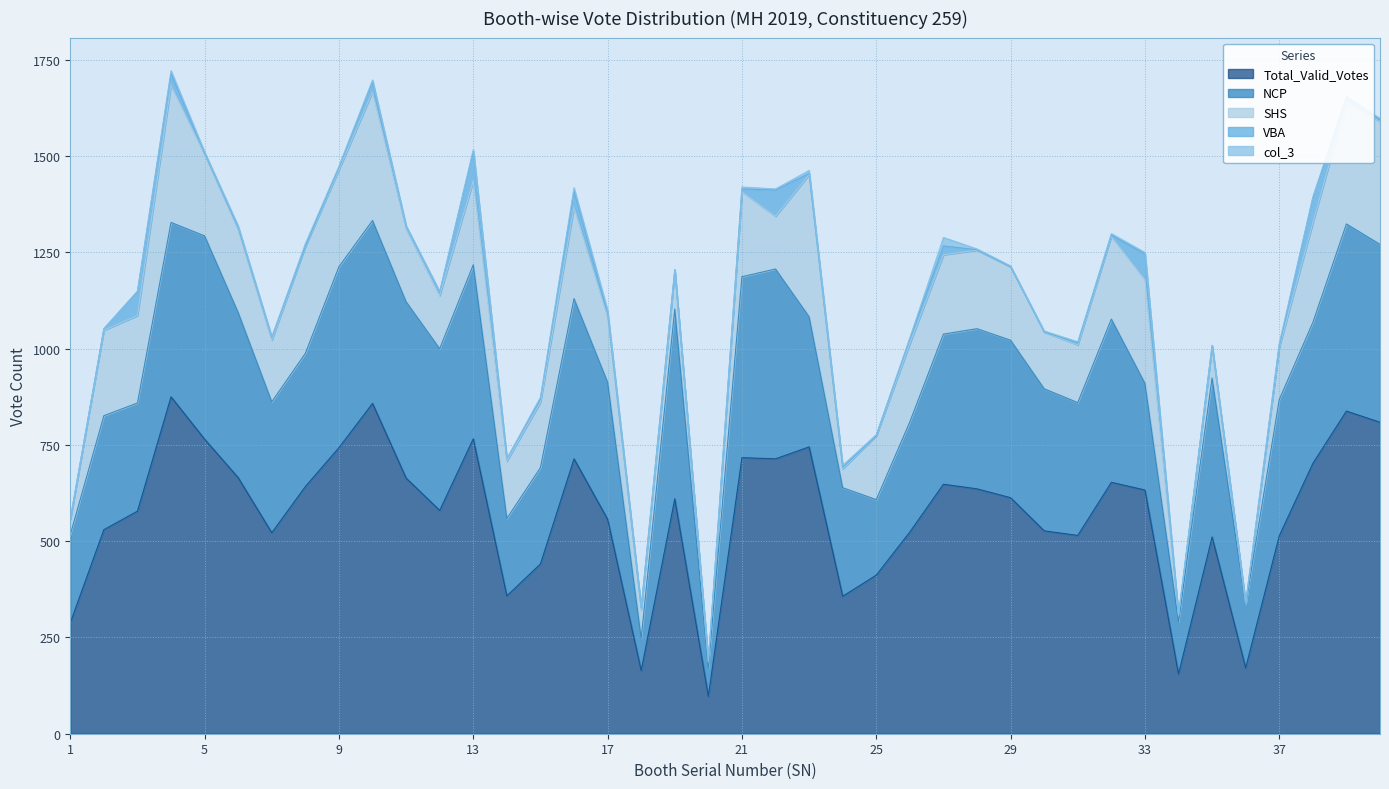

What is the sum of all Total_Valid_Votes values?

22811